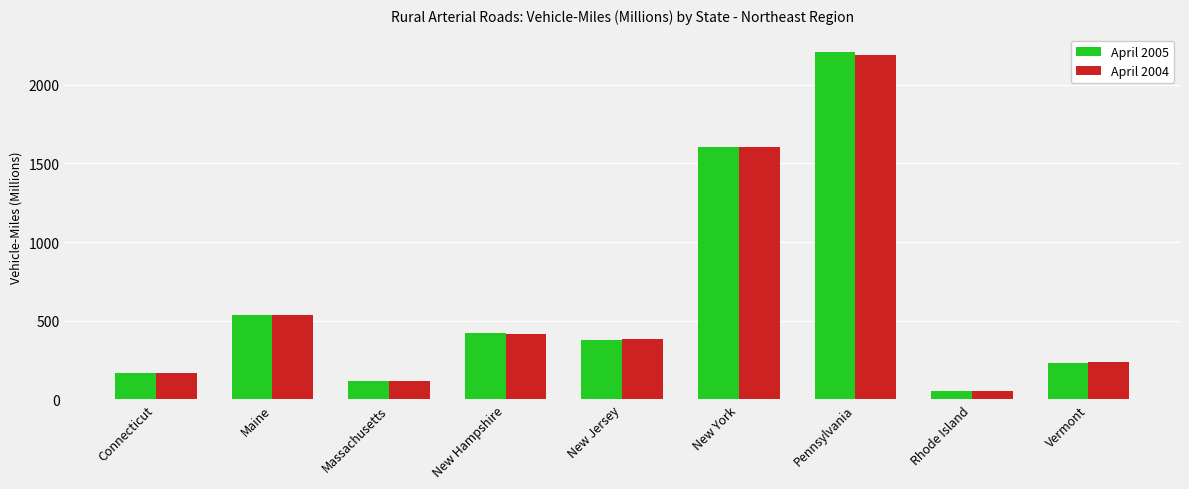

The value of April 2005 at New Jersey is 379. True or false?

True